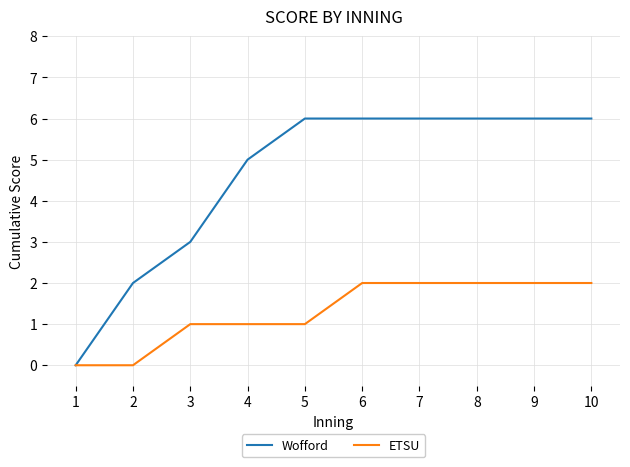

Which series has the largest total across all categories?

Wofford